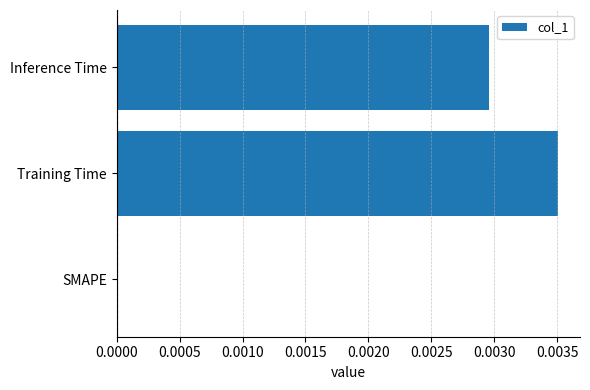

At which category does the chart reach its peak across all series?

Training Time